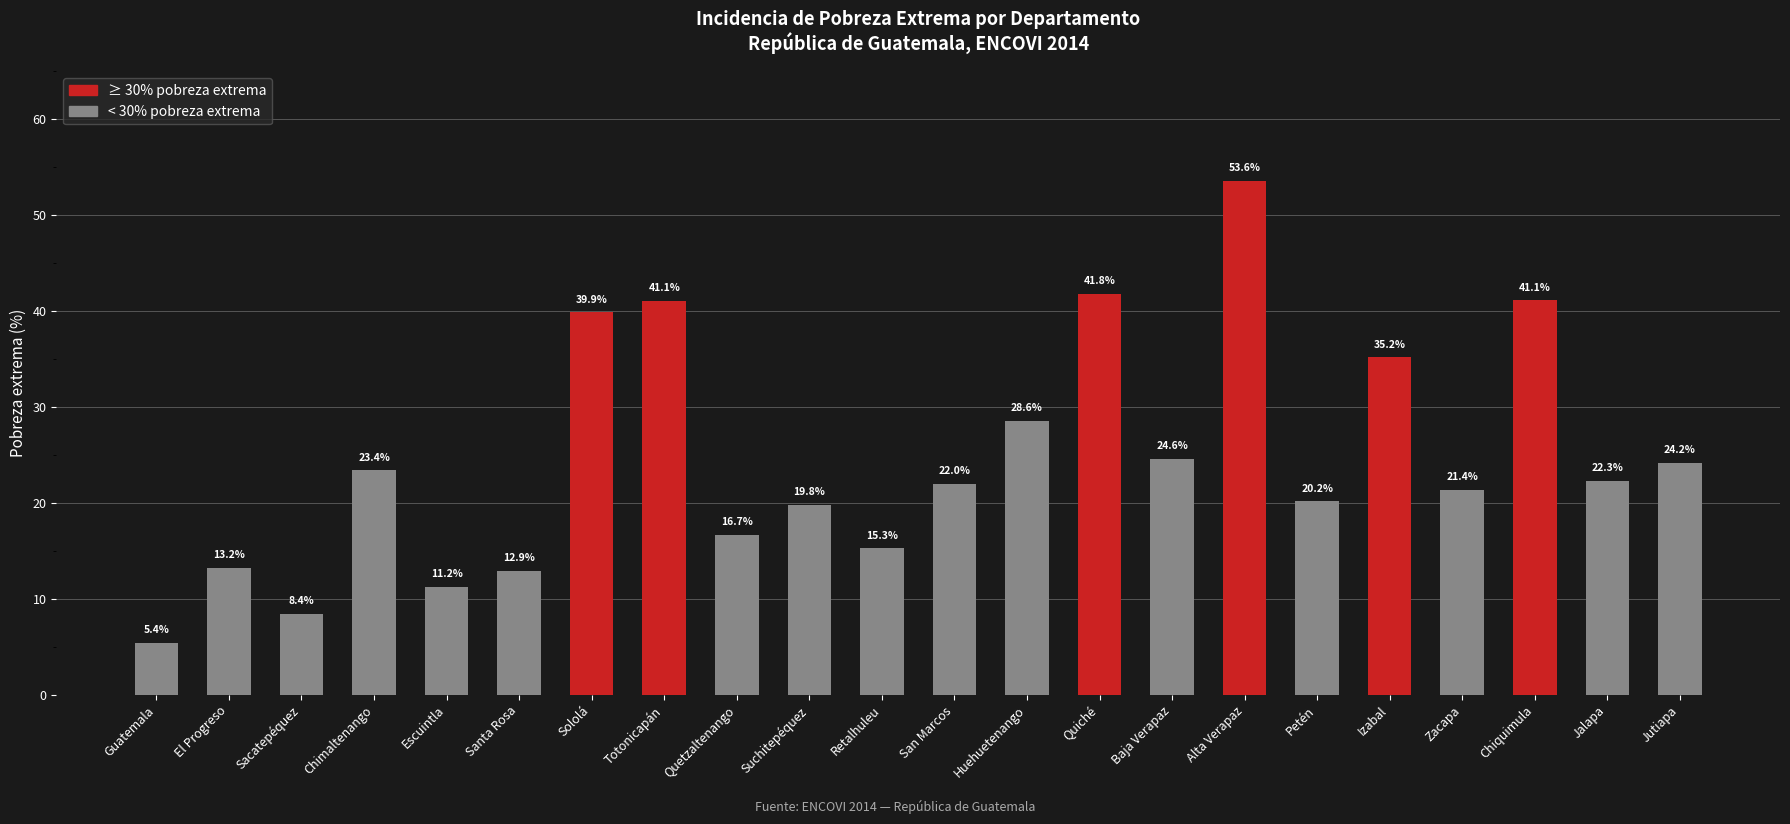

What is the label of the 3rd bar from the right?

Chiquimula